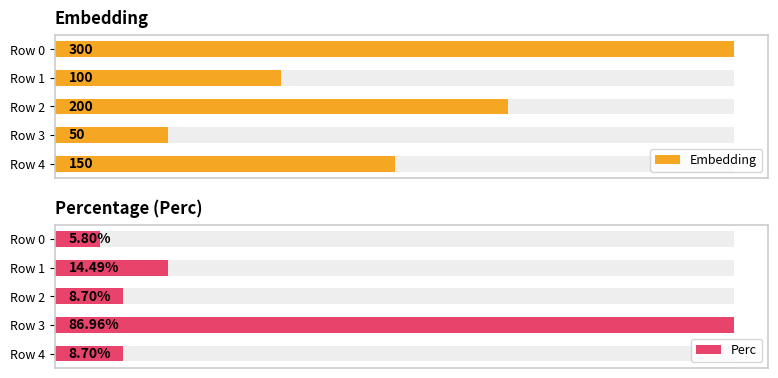

Between Row 1 and Row 3, which is larger?

Row 1